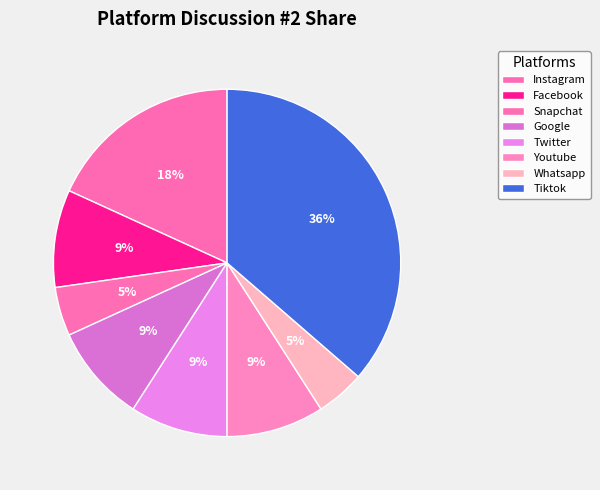

Is there any slice that represents more than half of the pie?

No